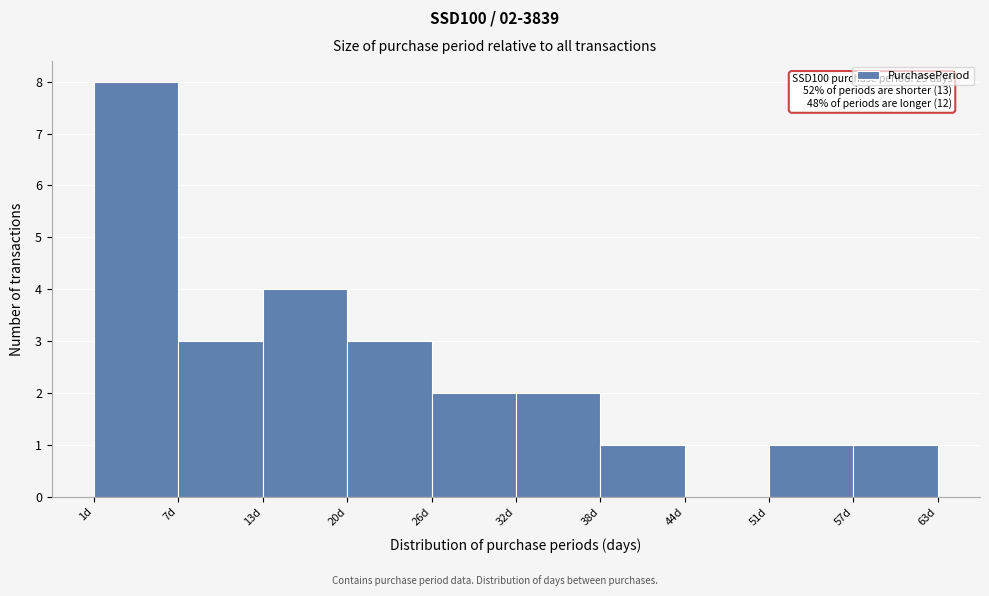

Which range on the x-axis has the tallest bar?

1.0 to 7.2